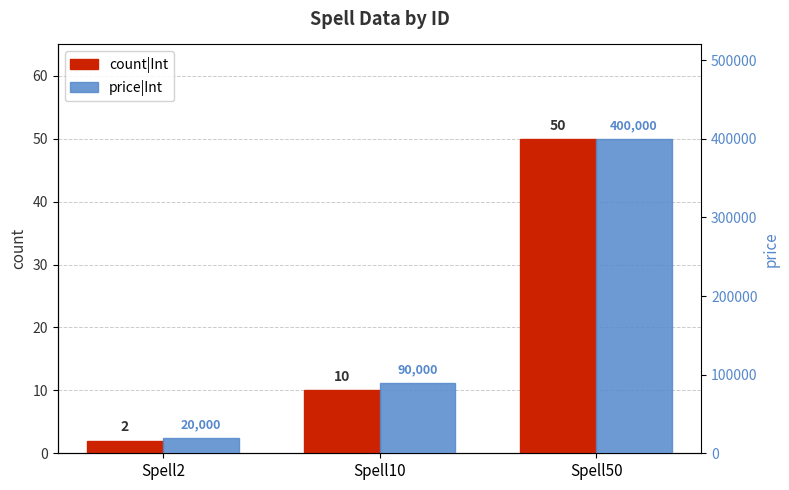

How many values in the price|Int series are below 90000?

1